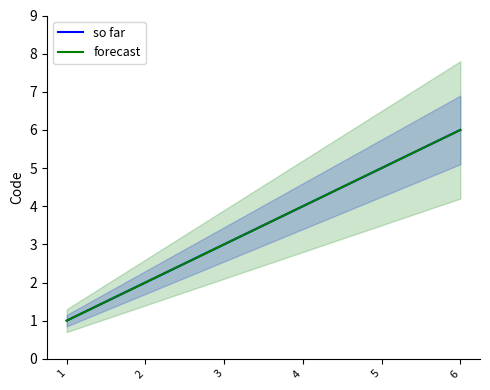

At how many categories does at least one series exceed 3?

3